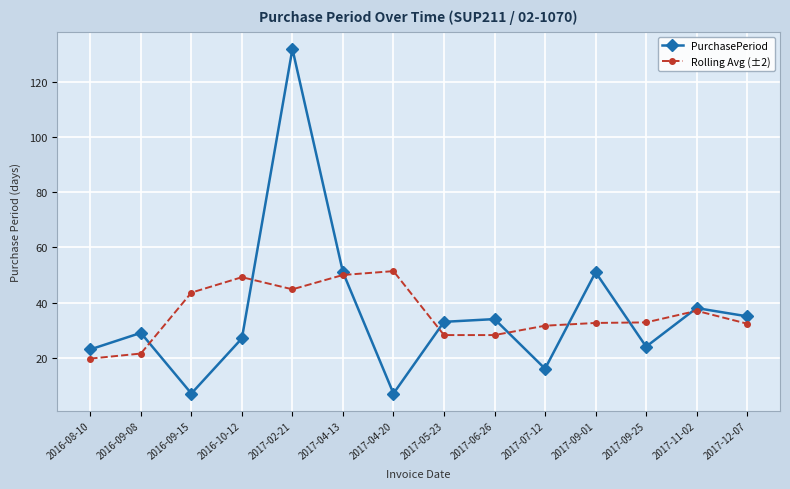

True or false: PurchasePeriod has more than 1 interior local peaks.

True